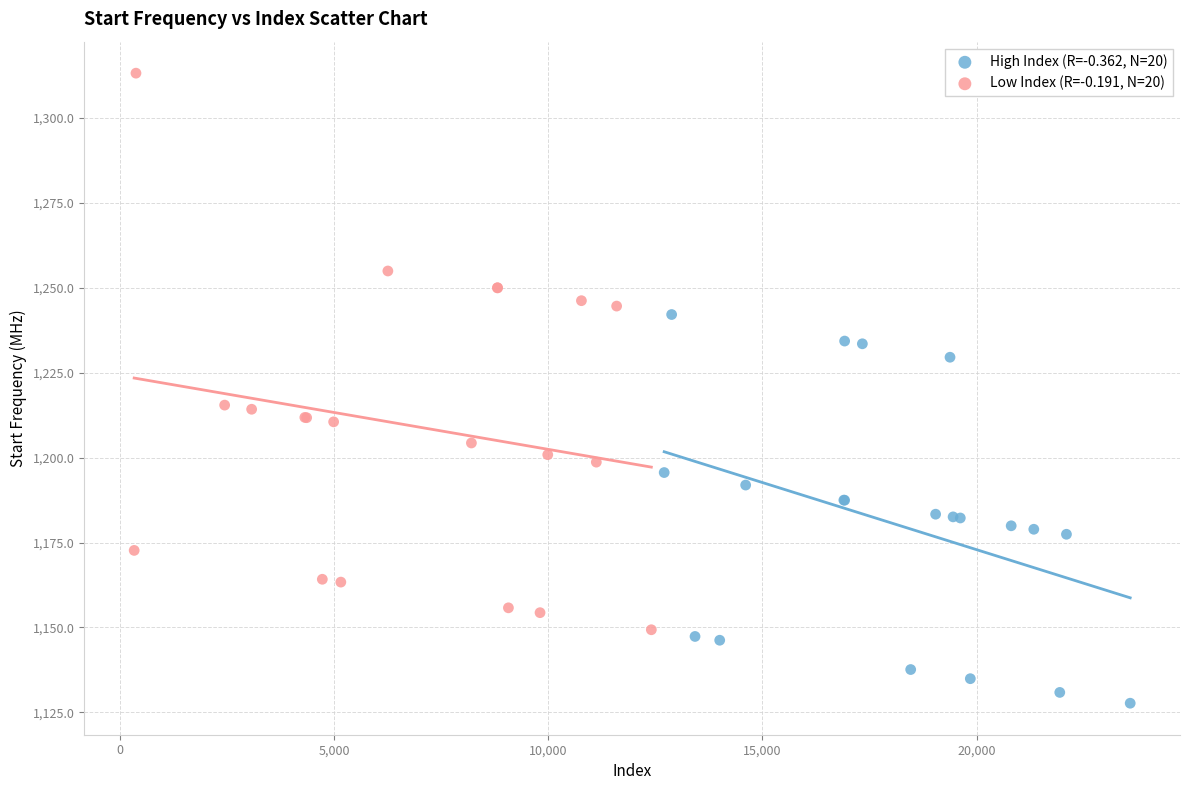

Which series has the widest spread of Y values?

Low Index (R=-0.191, N=20)